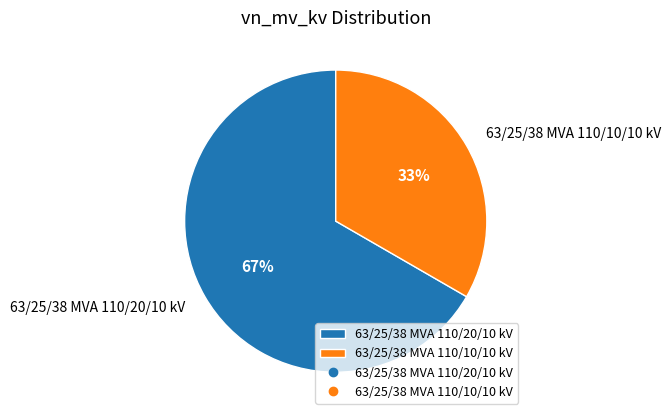

To the nearest percent, what is the average slice percentage?

50%